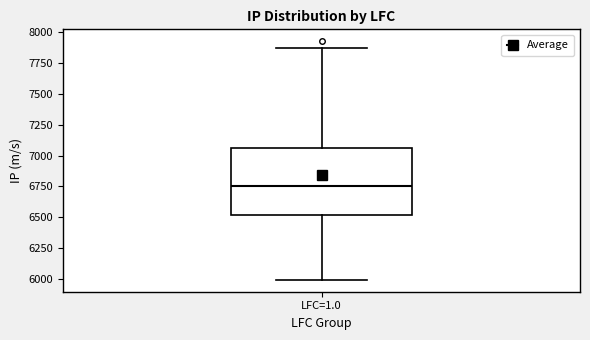

Read this box plot against the y-axis: the position of the median line, the range covered by the box, and the ends of both whiskers. The values are not printed on the chart, so give them approximately, as read against the axis.

median 6750, box 6500 to 7050, whiskers 6000 to 7850